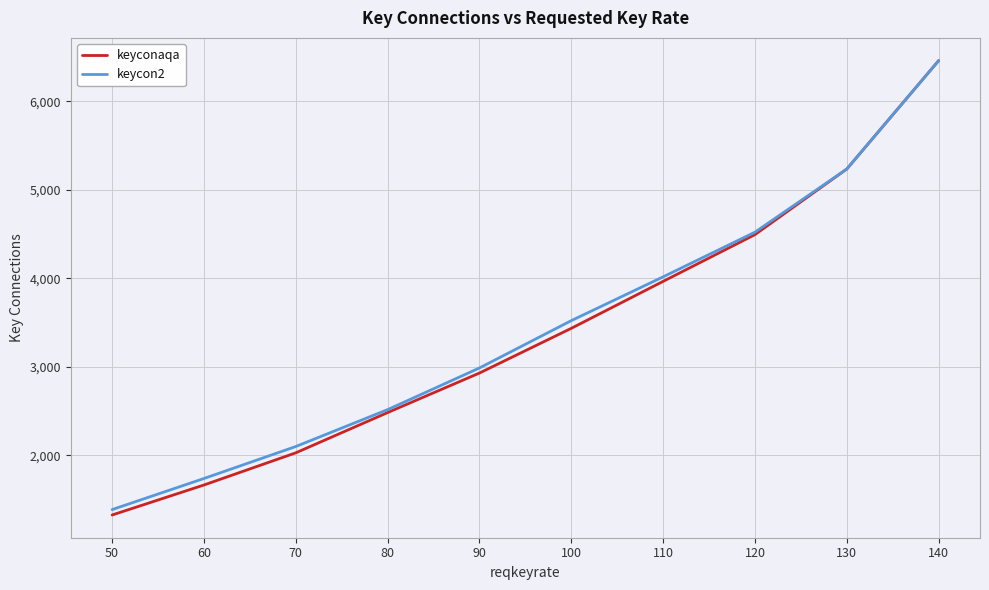

What is the greatest value displayed?

6458.1